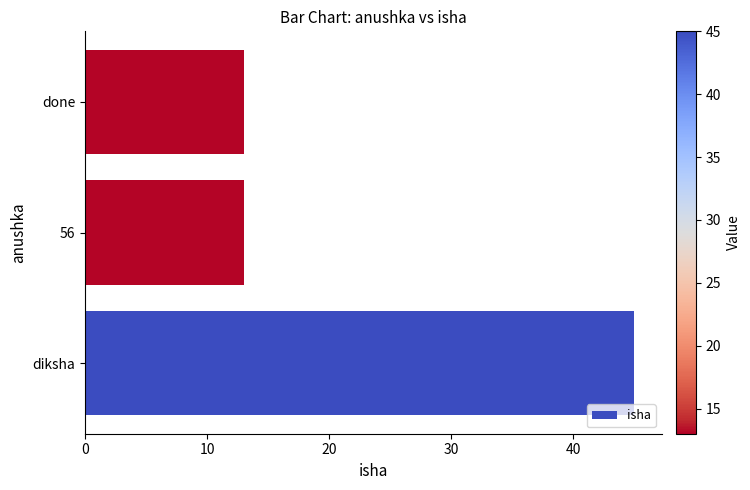

What is the sum of the values at 56 and diksha?

58